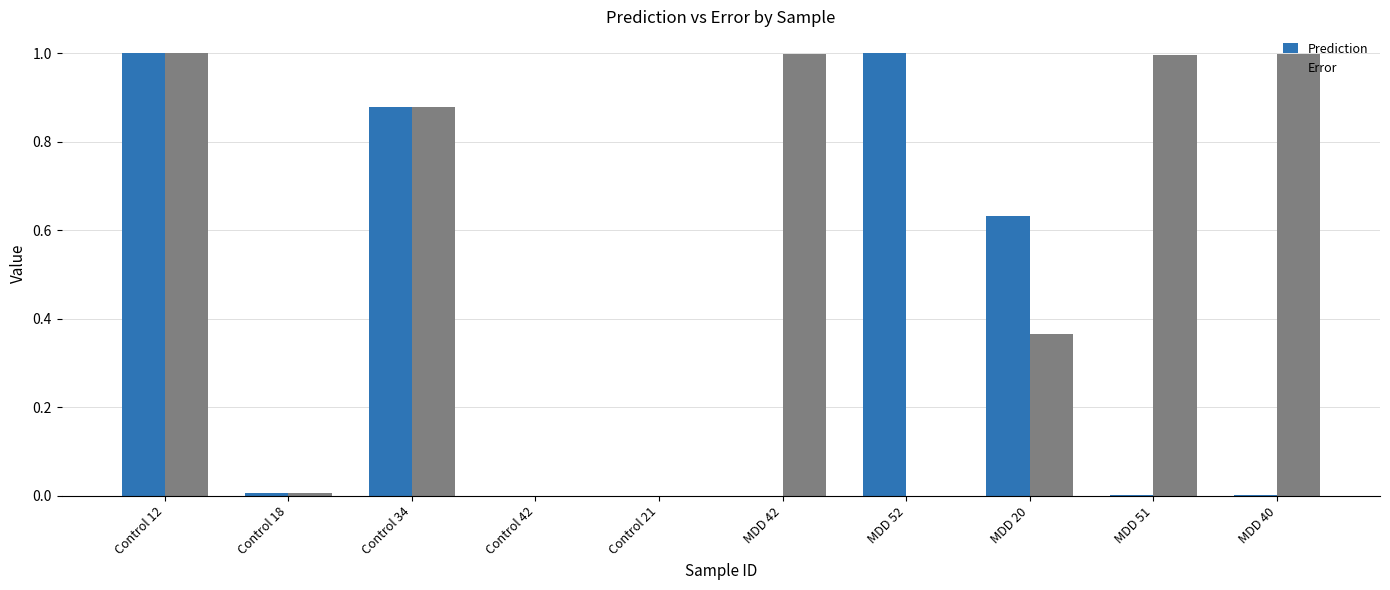

What is the sum of all Error values?

5.2